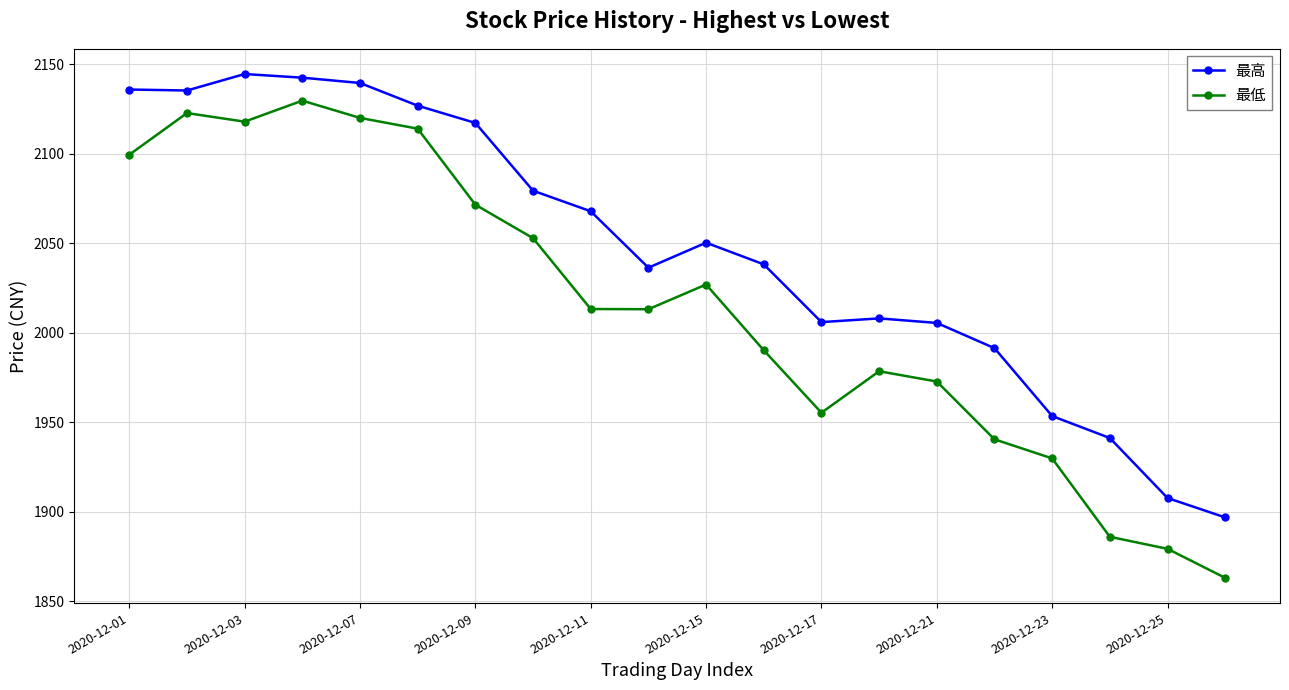

At how many categories does at least one series exceed 2043?

10